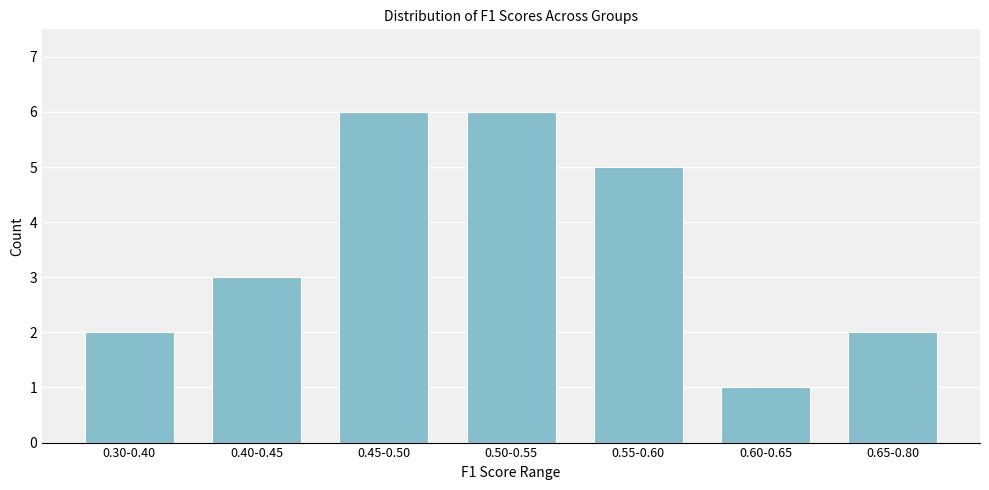

Reading right to left, extract all data points from this chart.

2	1	5	6	6	3	2